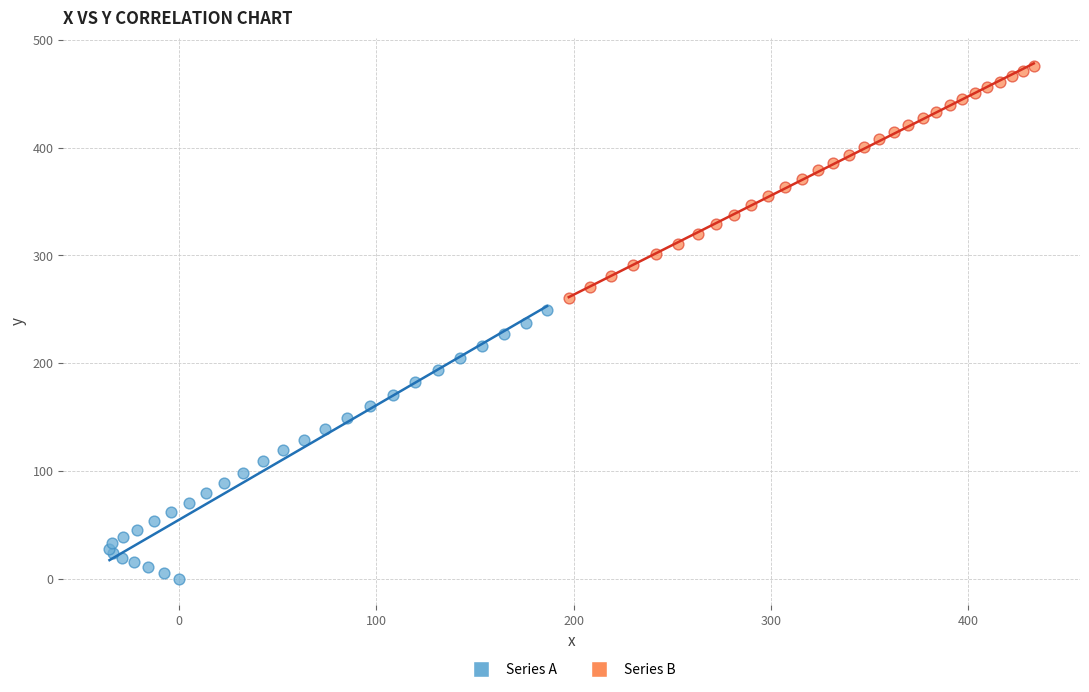

Which series contains the highest Y value?

Series B